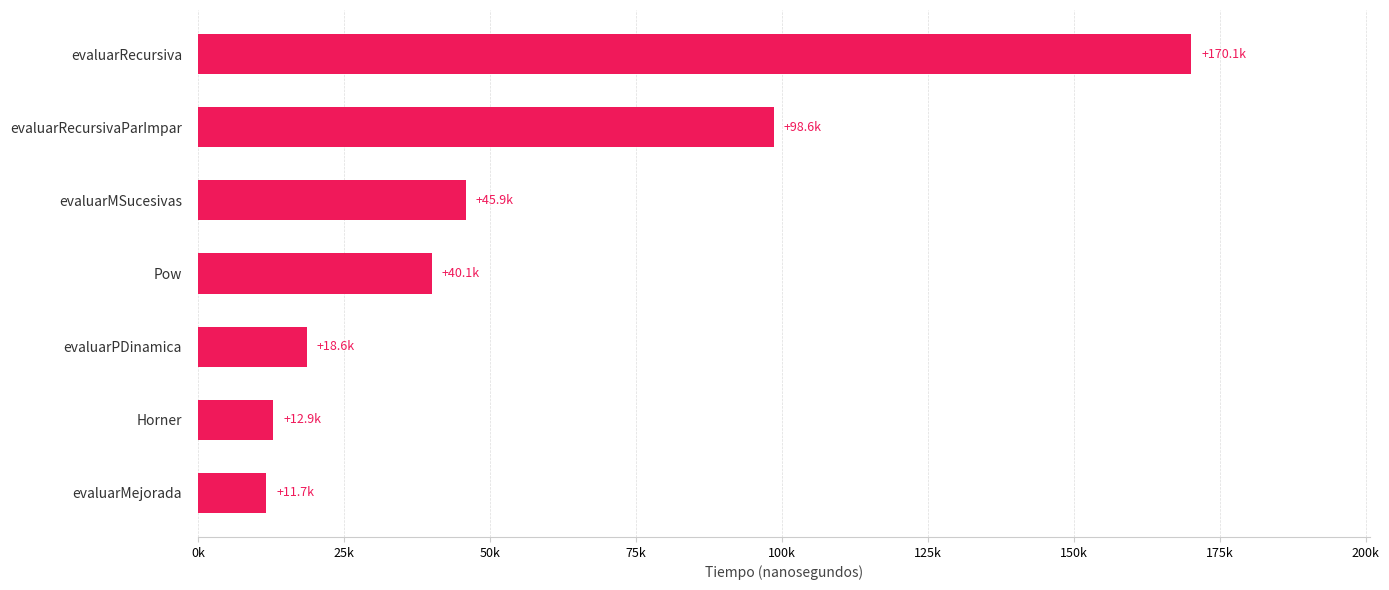

Does the chart contain any negative values?

No